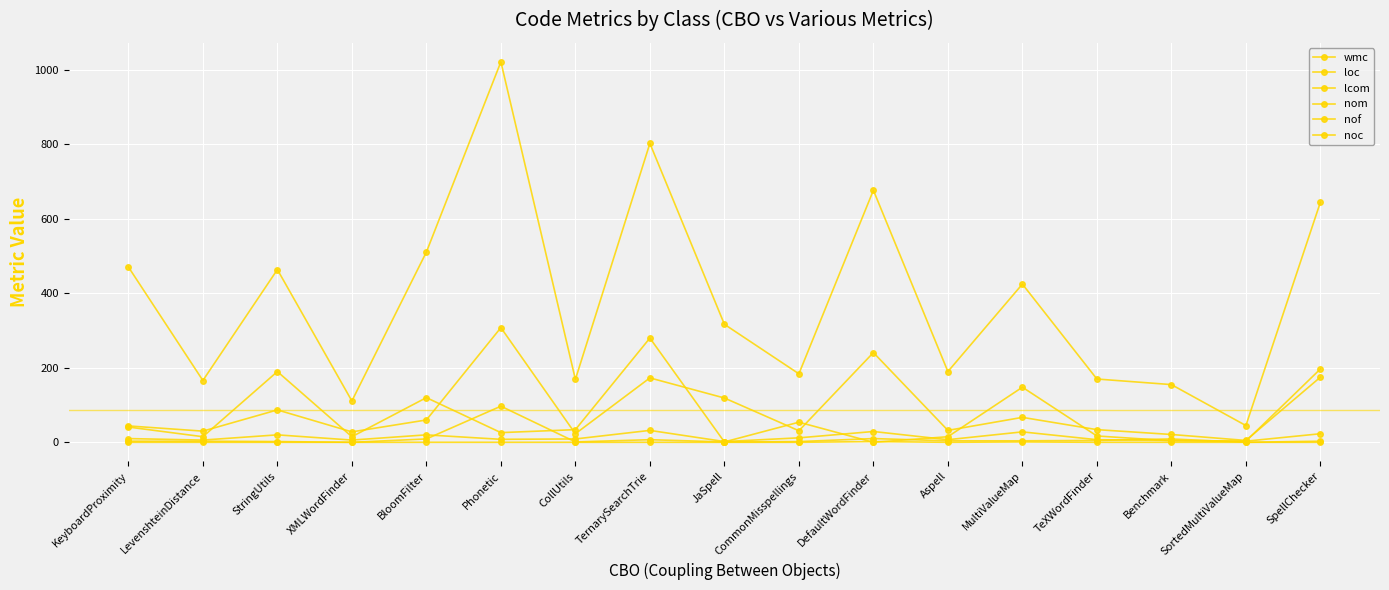

How many data points in nom are less than 9?

8